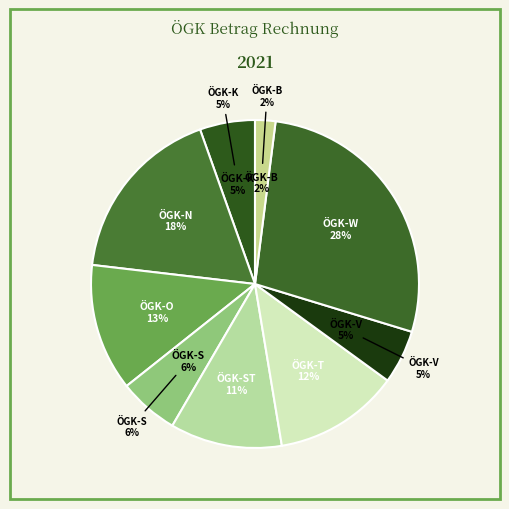

Rank the categories by value from highest to lowest.

ÖGK-W, ÖGK-N, ÖGK-O, ÖGK-T, ÖGK-ST, ÖGK-S, ÖGK-K, ÖGK-V, ÖGK-B